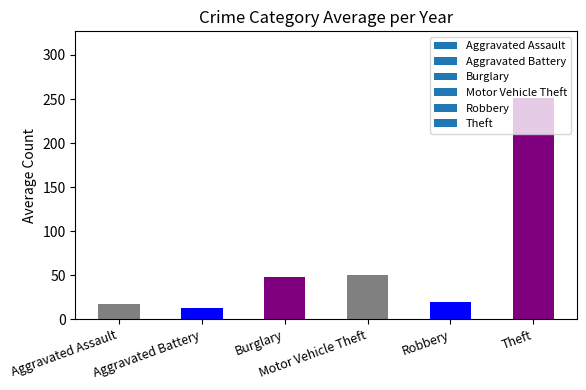

What is the maximum value shown in the chart?

251.4